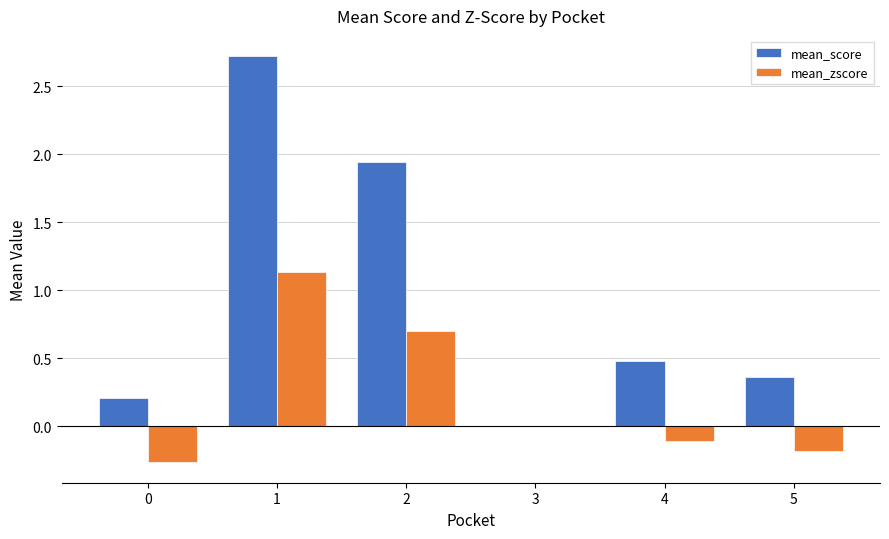

What is the sum of all mean_score values?

5.7